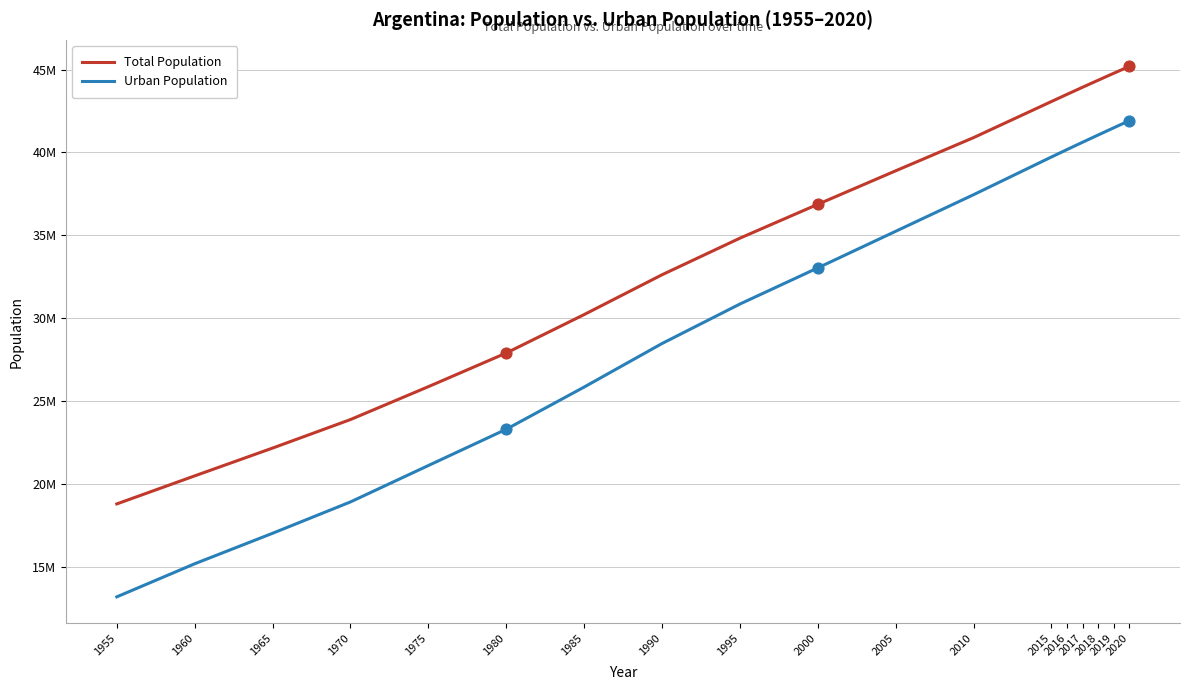

What is the total value across all series at 1985?

56058171